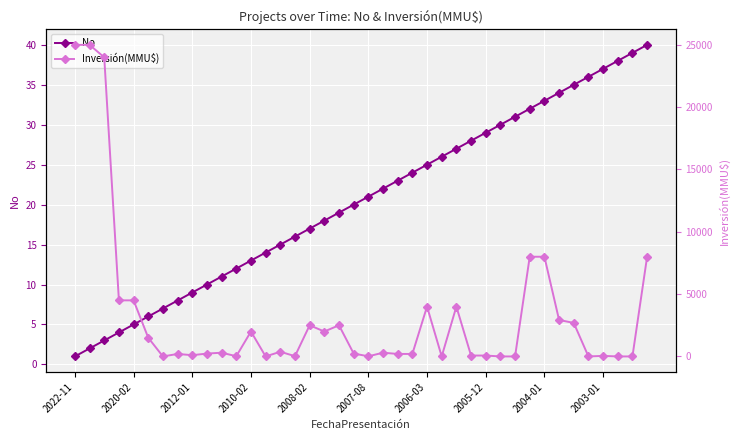

How many lines are shown in the chart?

2